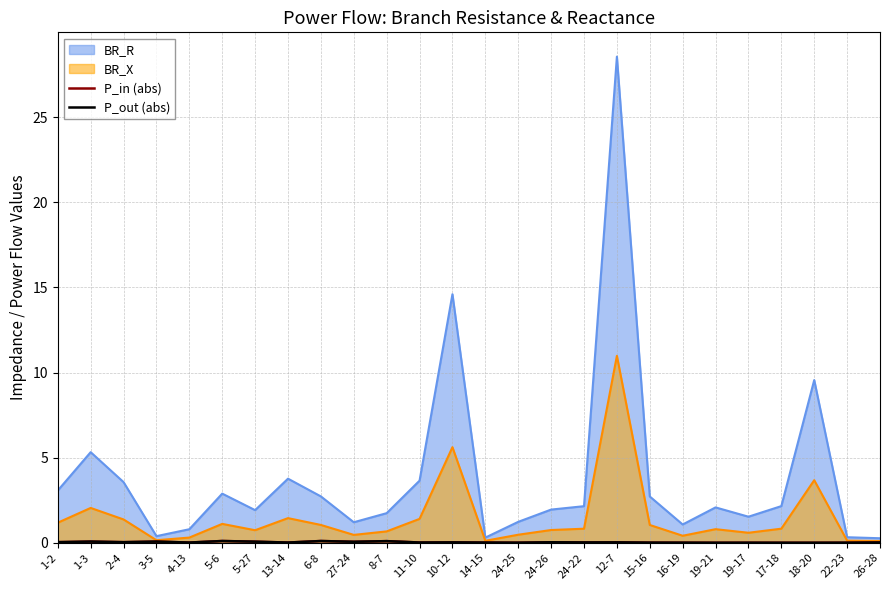

At which label does BR_X reach its peak?

12-7